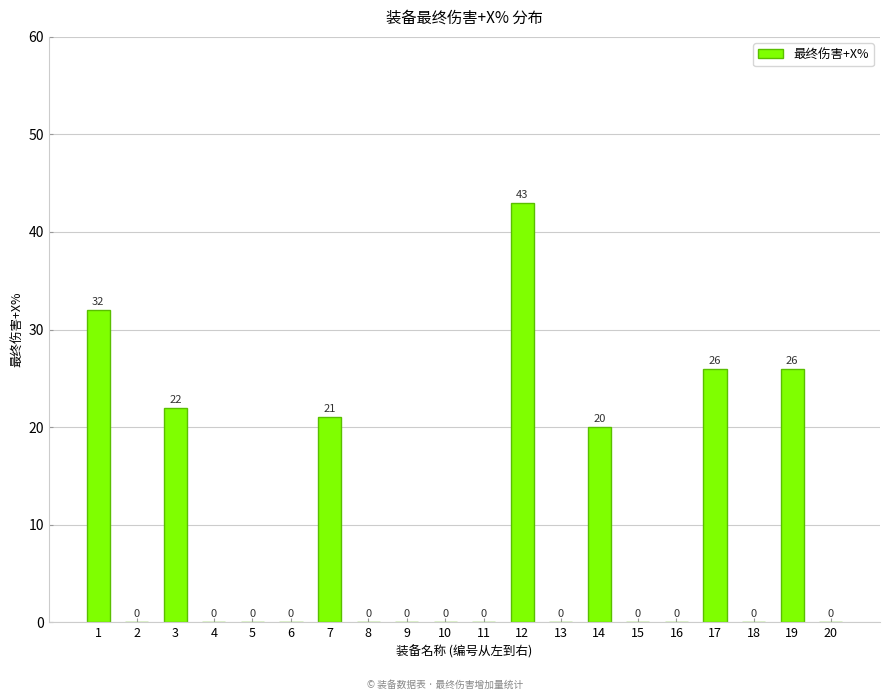

Where is the data nearest to the value 21?

7